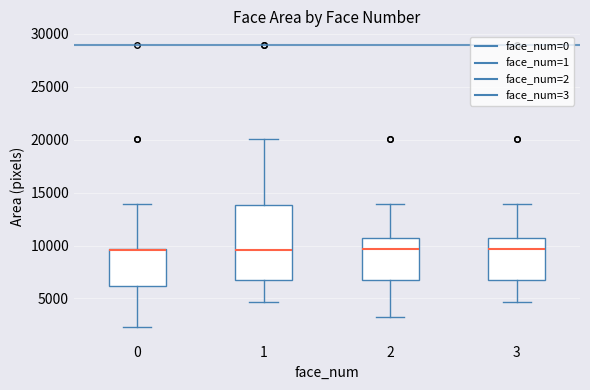

Where is the lower edge of the box at x = 0 on the y-axis? The values are not printed on the chart, so give them approximately, as read against the axis.

6000